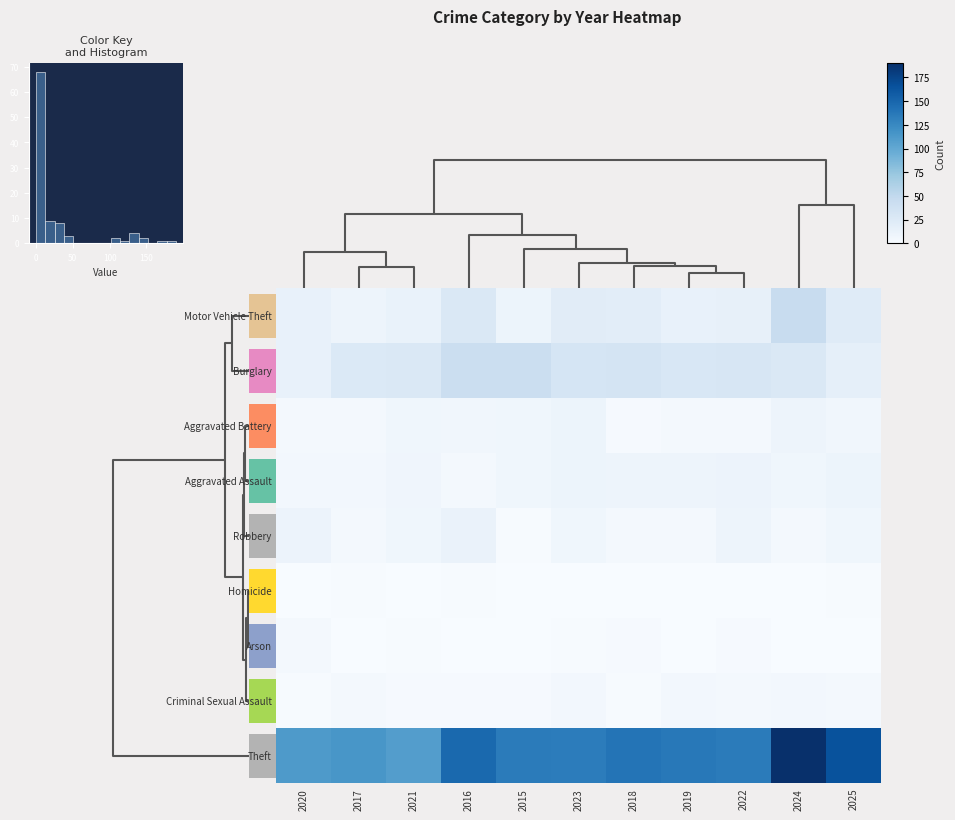

What is the lowest value of the Aggravated Assault series?

3